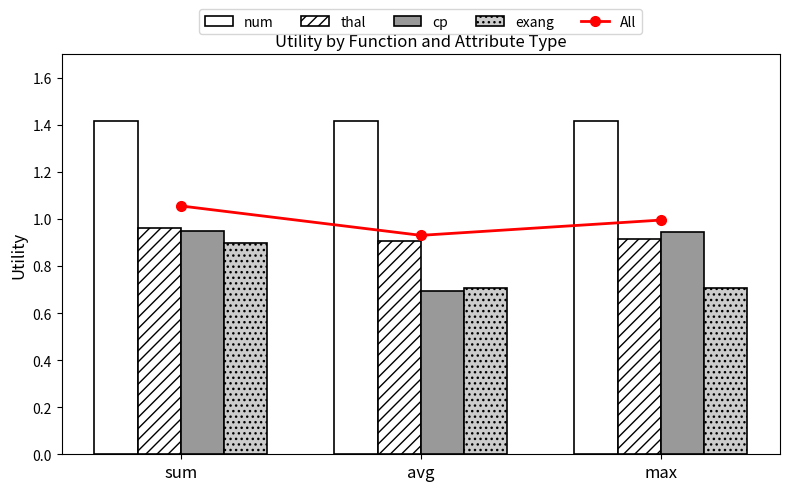

Is the value of thal at max greater than the value of exang at avg?

Yes